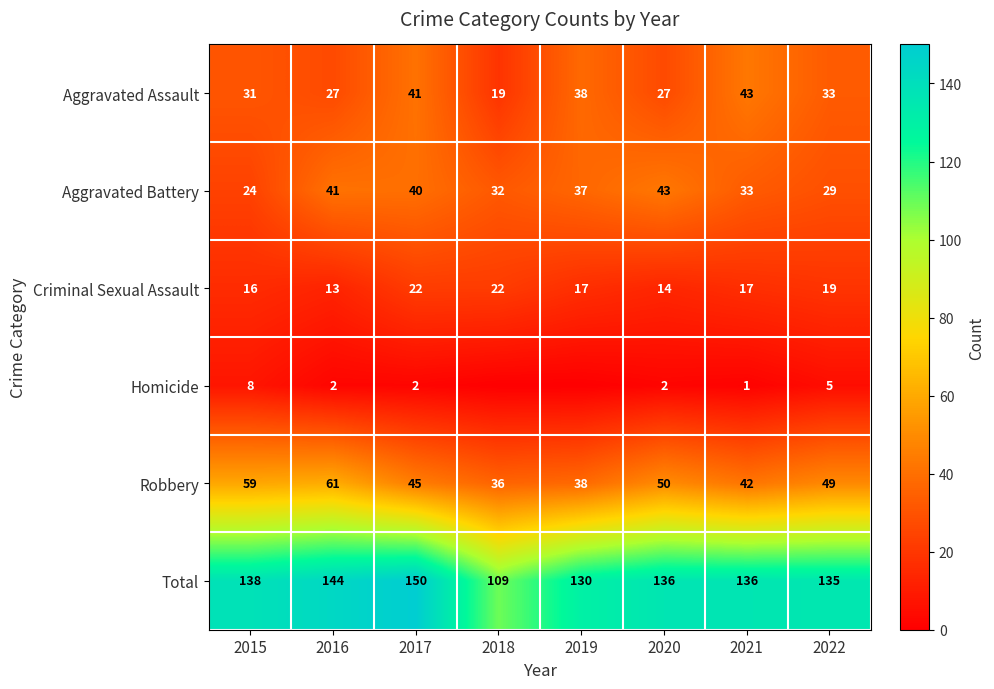

What is the difference between the maximum and second lowest values in the Robbery series?

23